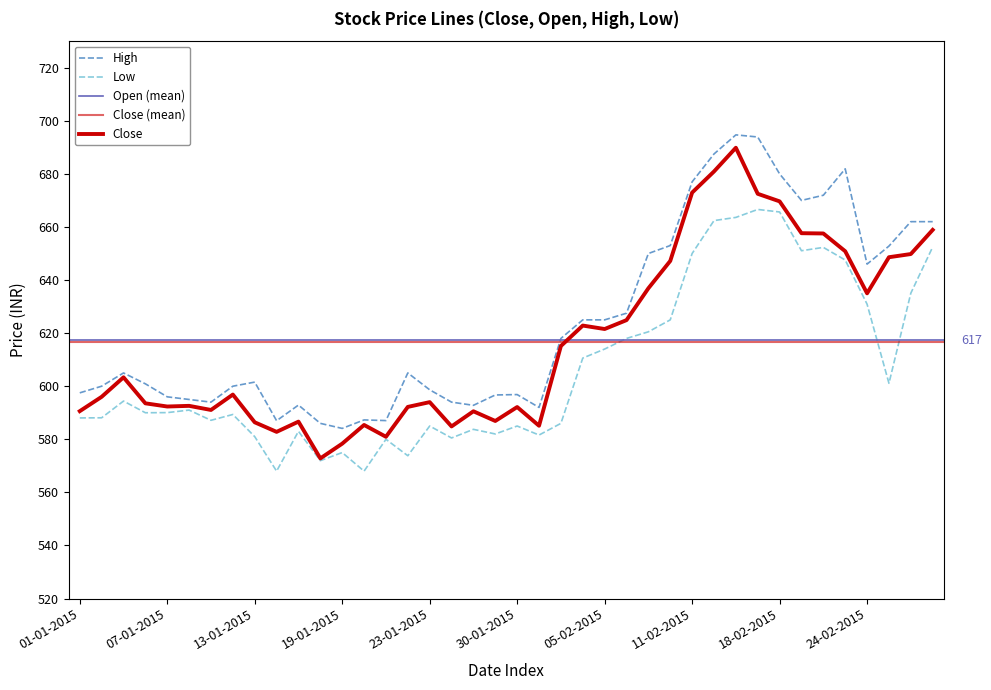

Is it true that High equals 1019.2 at 27-01-2015?

False